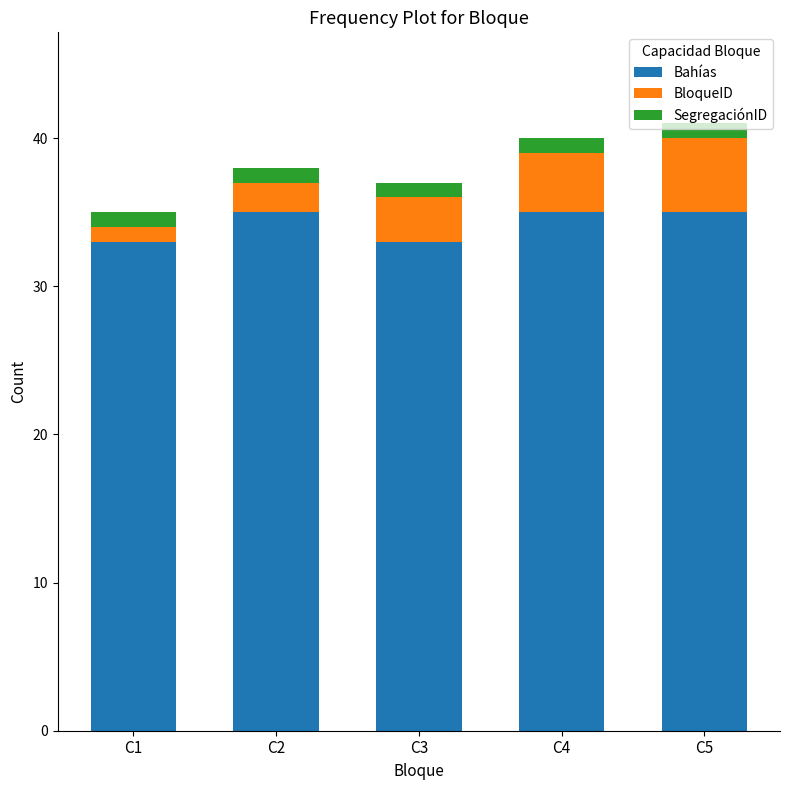

What is the minimum value for Bahías?

33